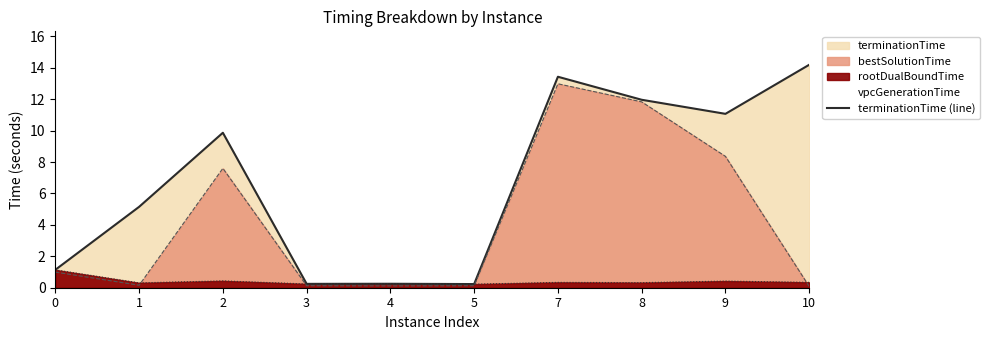

Reading right to left, transcribe all the data shown in this chart.

14.2	11.1	12.0	13.4	0.2	0.3	0.2	9.9	5.1	1.1